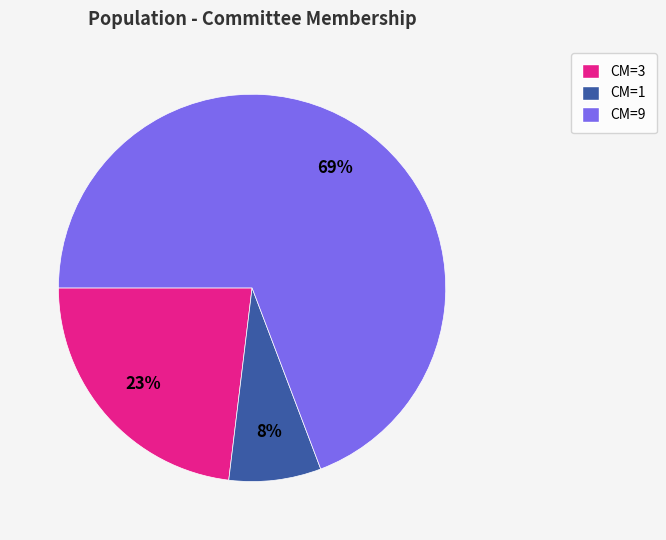

Which has a higher value, CM=9 or CM=3?

CM=9